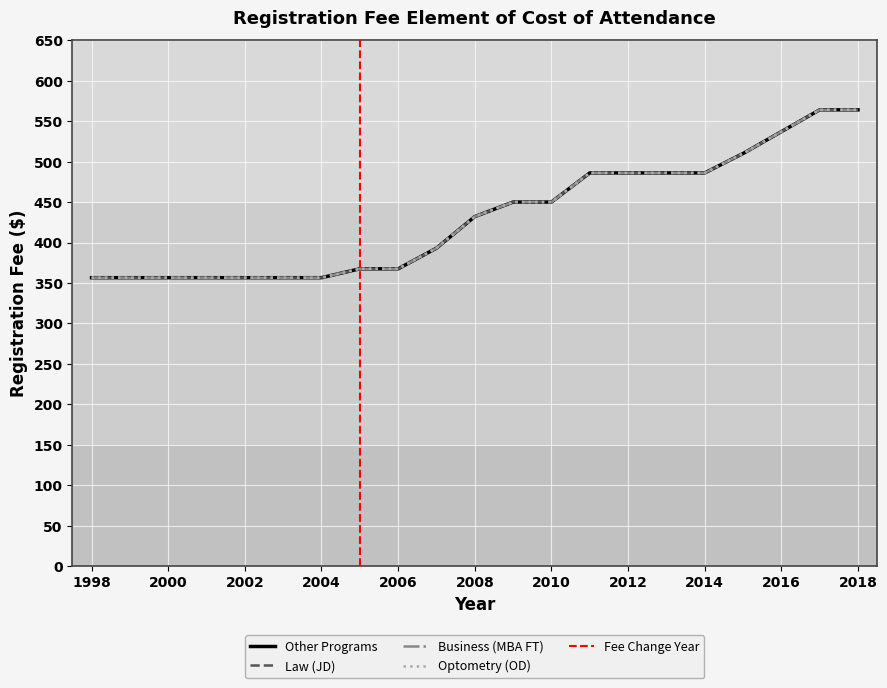

Reading left to right, extract all data points from this chart.

Other Programs: 356.5	356.5	356.5	356.5	356.5	356.5	356.5	367.5	367.5	393.0	432.0	450.0	450.0	486.0	486.0	486.0	486.0	510.0	537.0	564.0	564.0
Law (JD): 356.5	356.5	356.5	356.5	356.5	356.5	356.5	367.5	367.5	393.0	432.0	450.0	450.0	486.0	486.0	486.0	486.0	510.0	537.0	564.0	564.0
Business (MBA FT): 356.5	356.5	356.5	356.5	356.5	356.5	356.5	367.5	367.5	393.0	432.0	450.0	450.0	486.0	486.0	486.0	486.0	510.0	537.0	564.0	564.0
Optometry (OD): 356.5	356.5	356.5	356.5	356.5	356.5	356.5	367.5	367.5	393.0	432.0	450.0	450.0	486.0	486.0	486.0	486.0	510.0	537.0	564.0	564.0